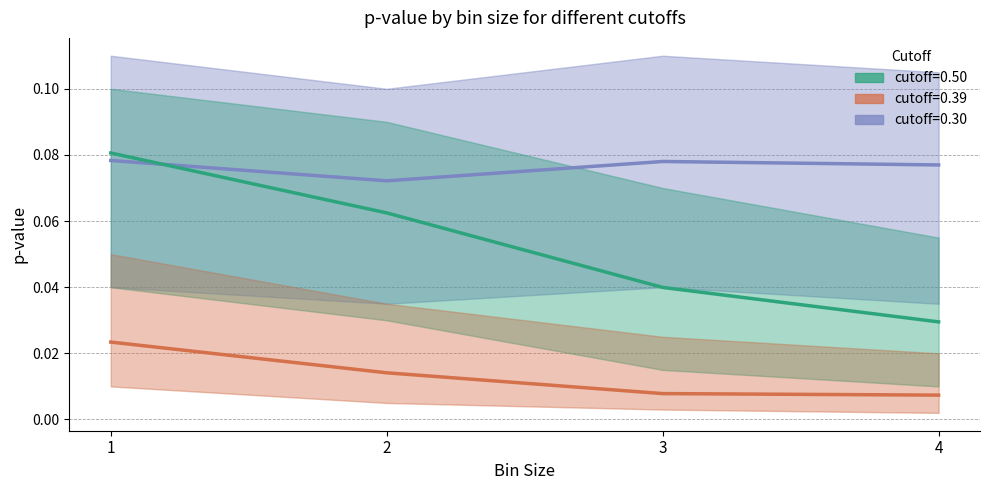

Is this an area chart (filled region under the line)?

No